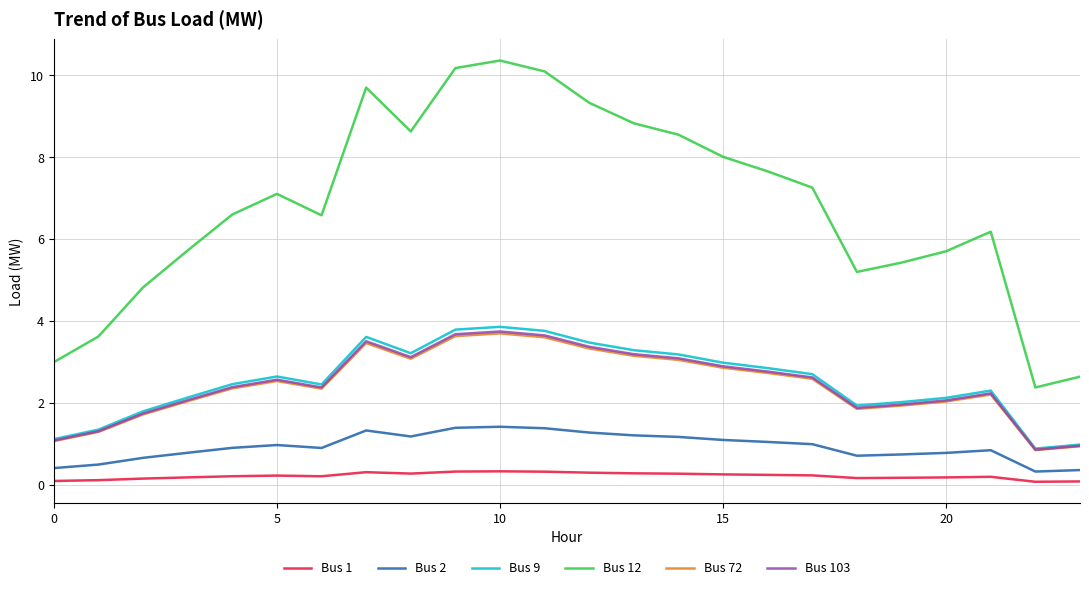

What is the highest value of the Bus 9 series?

3.9